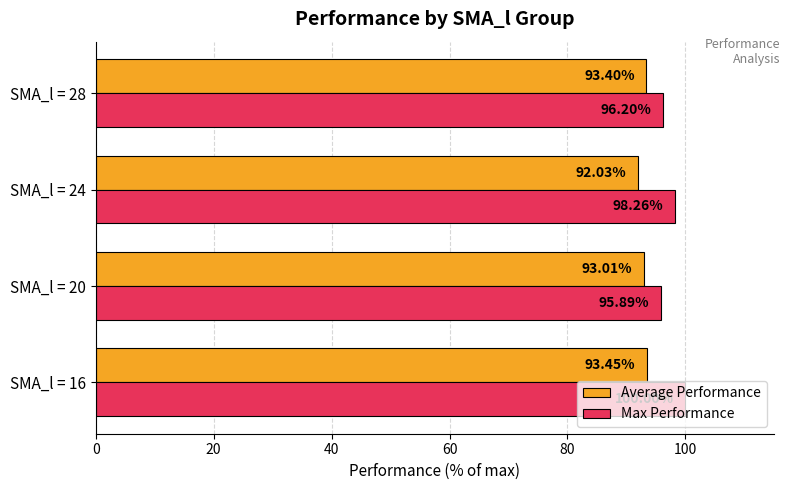

Where is Average Performance nearest to the value 92?

SMA_l = 24